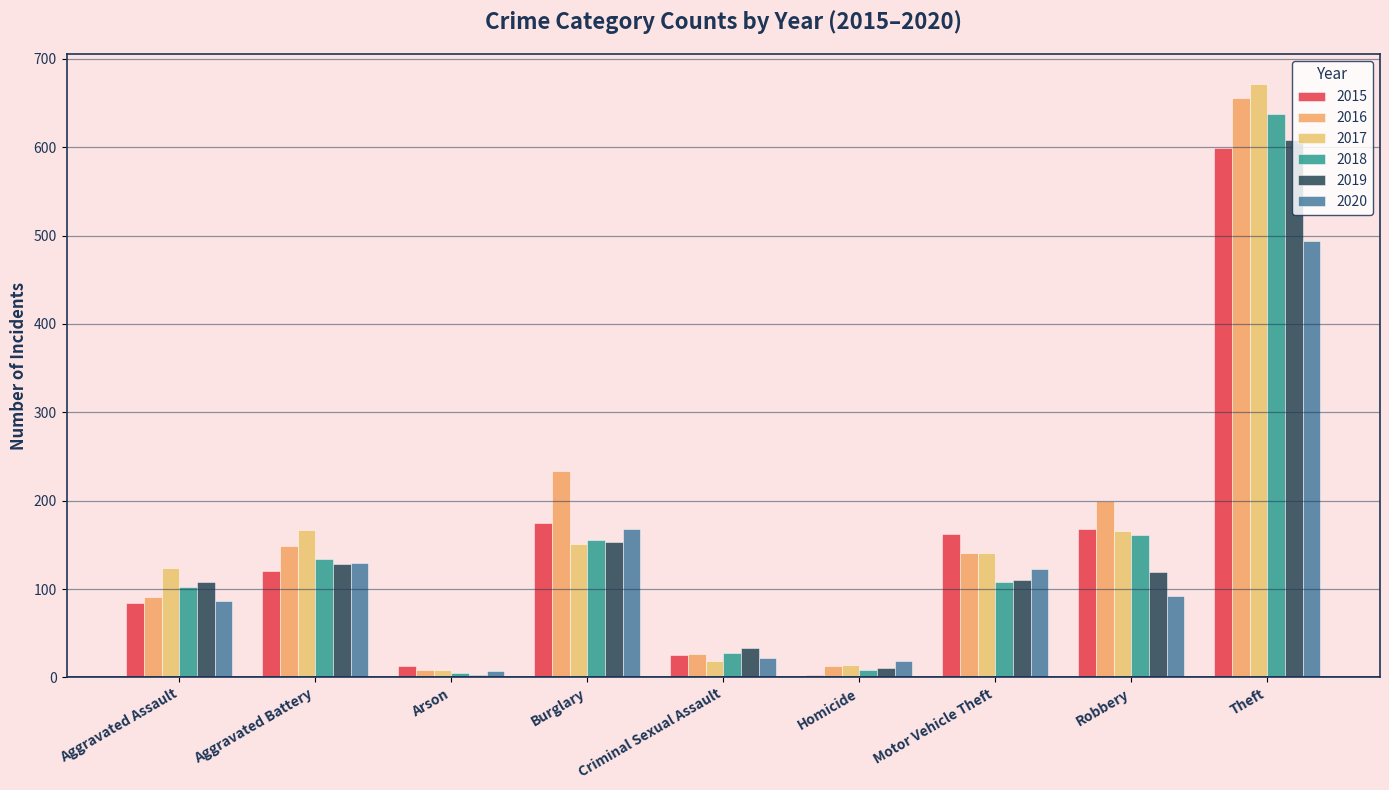

Reading left to right, what are all the values shown in this chart?

2015: 84	121	13	175	25	3	162	168	599
2016: 91	149	8	234	27	13	141	200	656
2017: 124	167	8	151	19	14	141	166	672
2018: 102	134	5	156	28	8	108	161	638
2019: 108	128	3	153	33	11	110	119	608
2020: 86	130	7	168	22	19	123	92	494